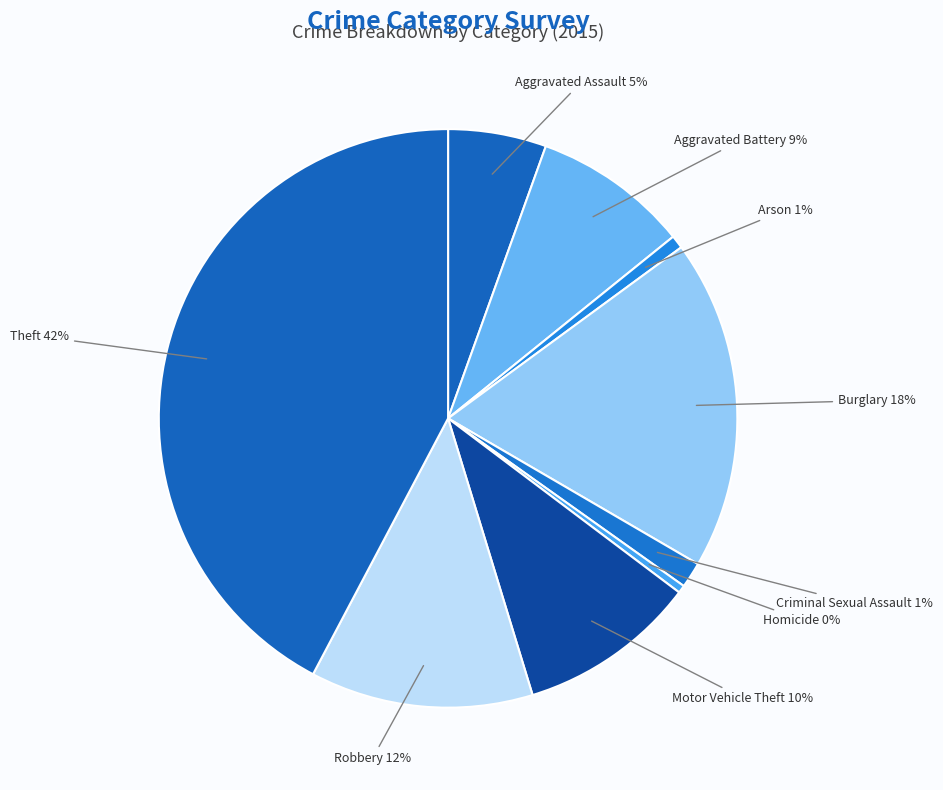

Does Aggravated Assault represent more than half of the total?

No